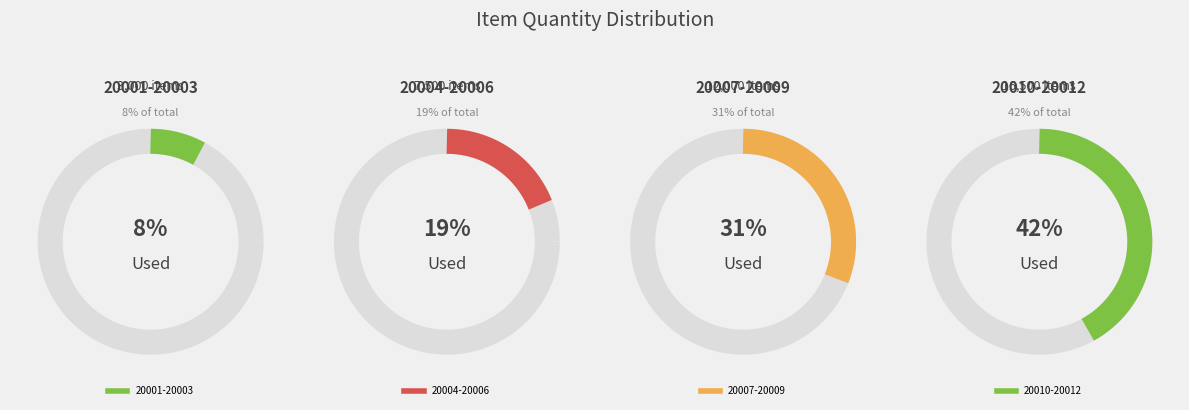

Is it true that 20006 is 16% of the pie?

False